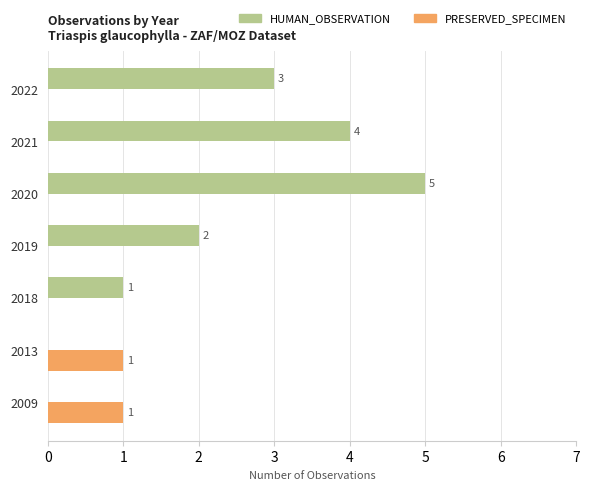

What value does the HUMAN_OBSERVATION series have at 2020?

5